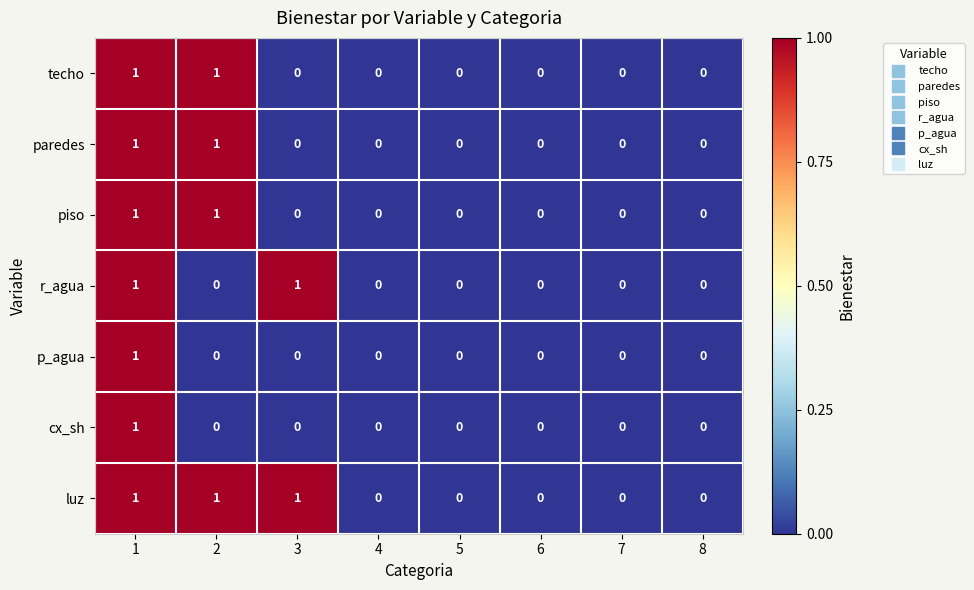

At which category is the sum across all series the highest?

1